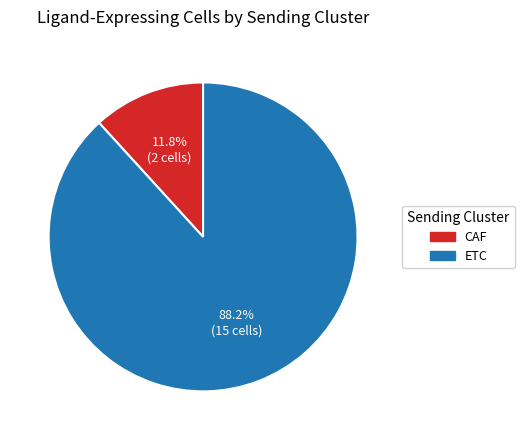

Is ETC the majority of the pie?

Yes